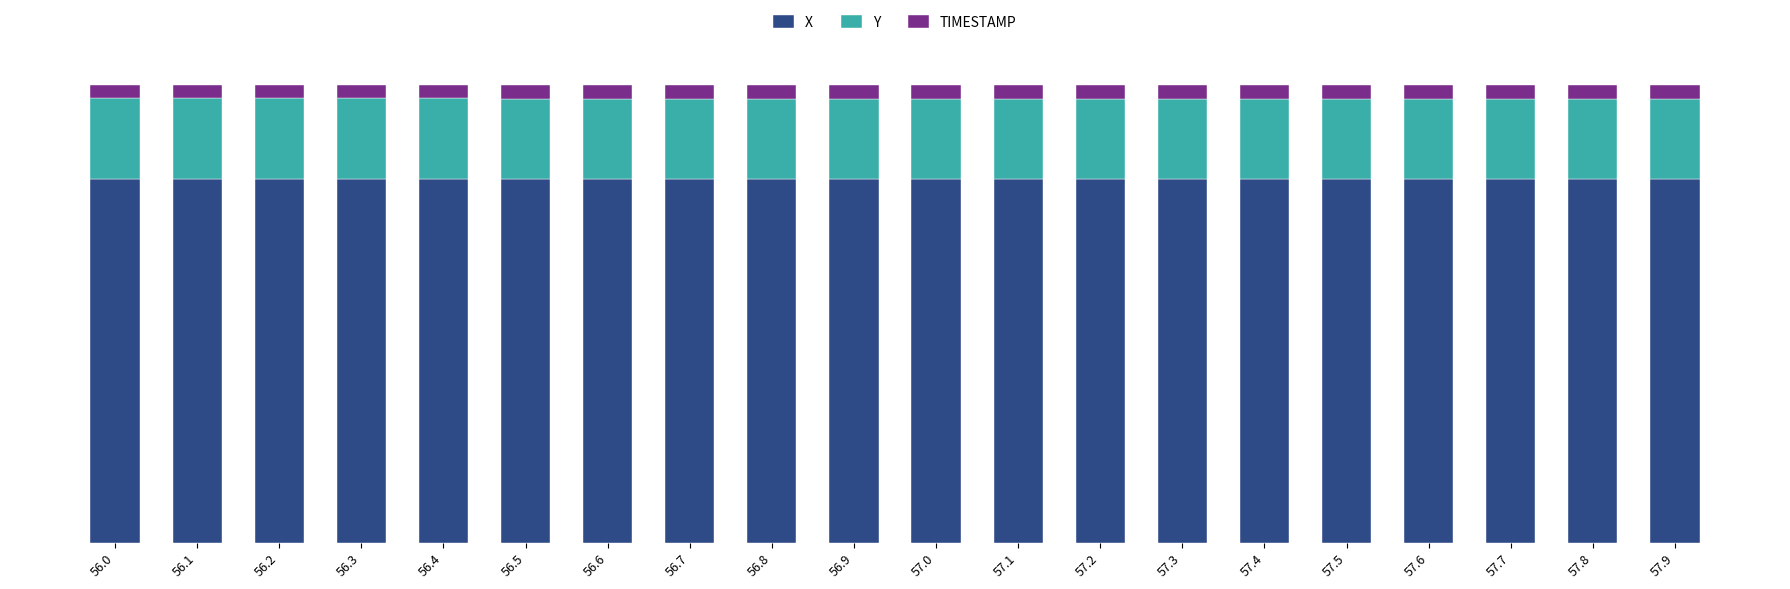

Rank the series by their maximum value, from lowest to highest.

TIMESTAMP, Y, X